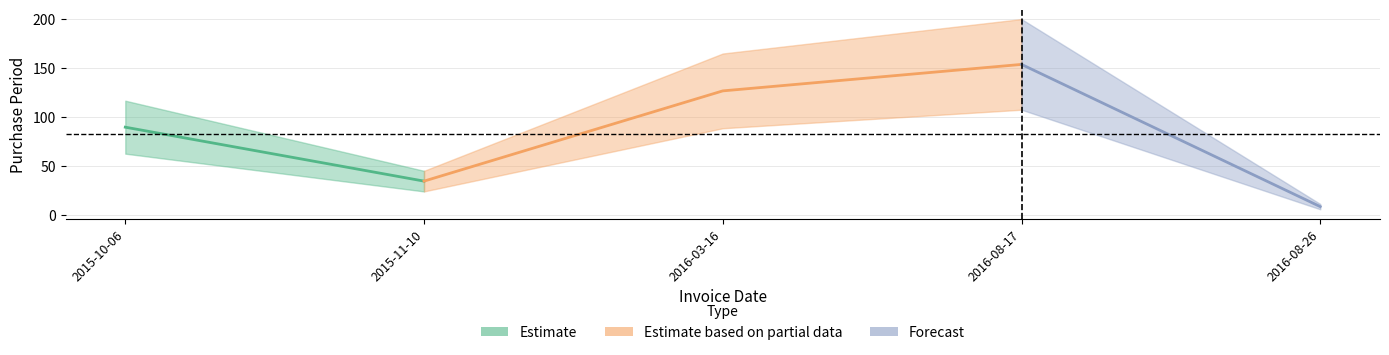

What is the minimum value shown in the chart?

9